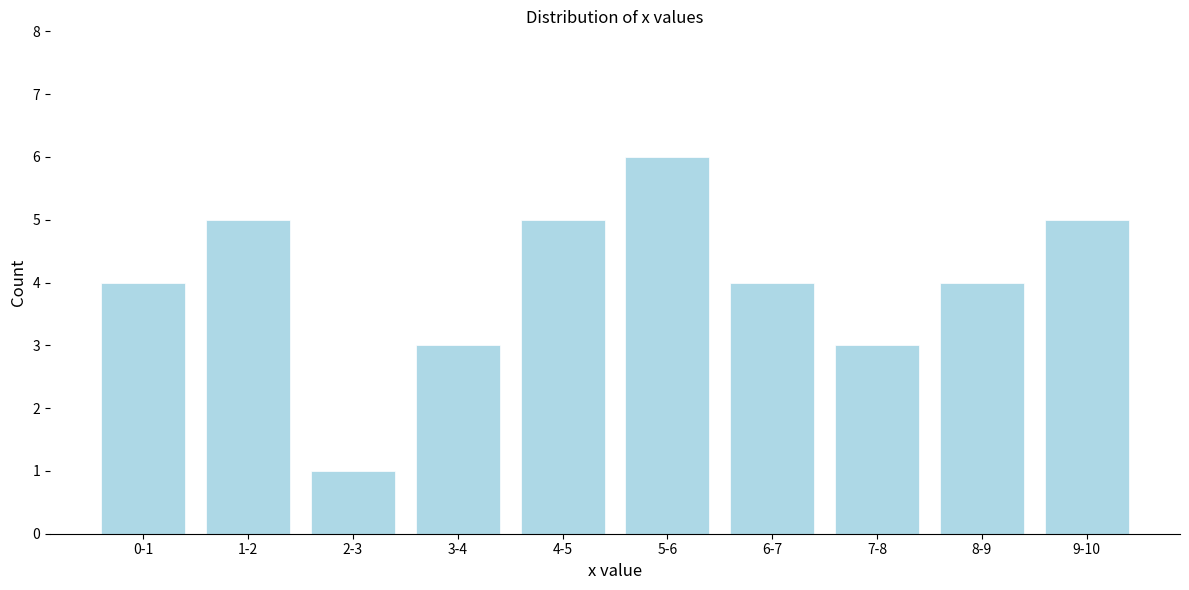

Reading left to right, transcribe all the data shown in this chart.

4	5	1	3	5	6	4	3	4	5